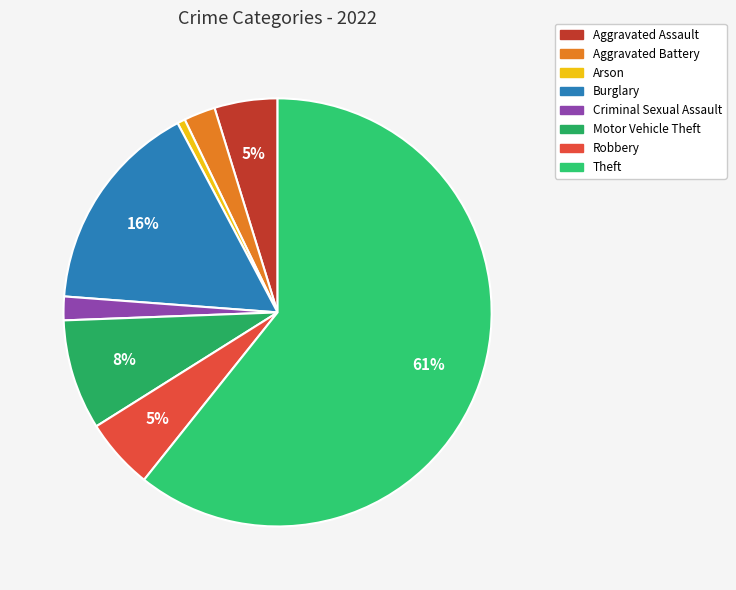

True or false: Motor Vehicle Theft accounts for 18% of the total.

False